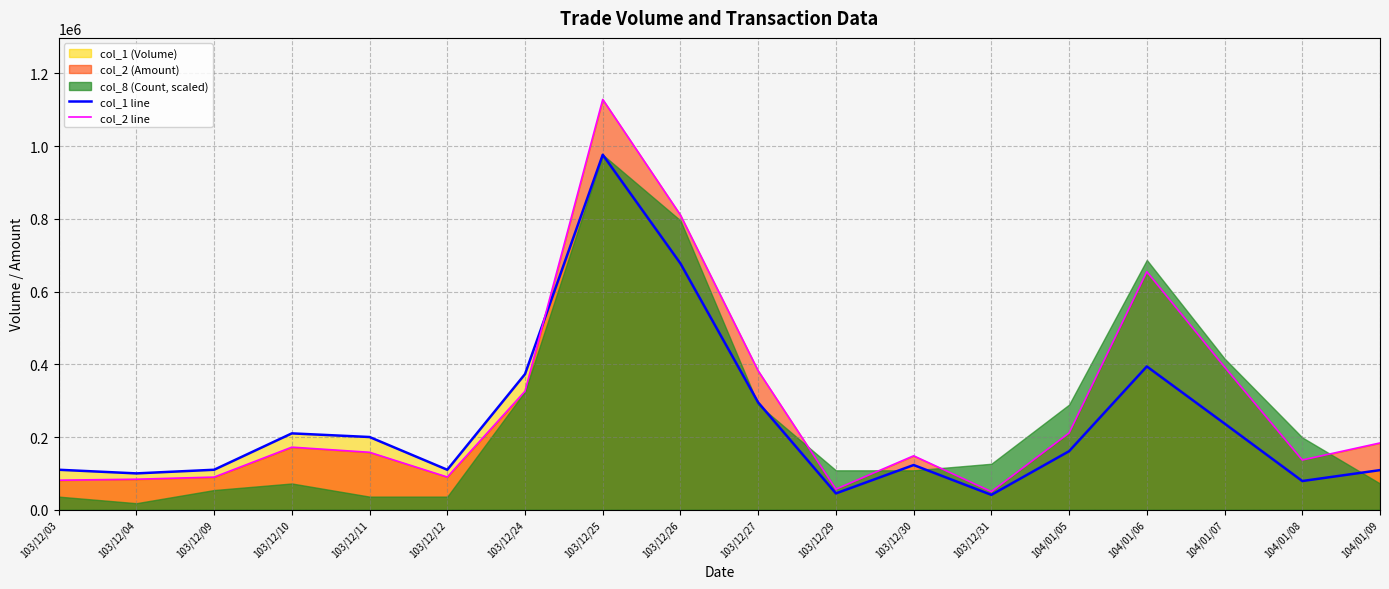

What is the maximum value for col_2 line?

1128030